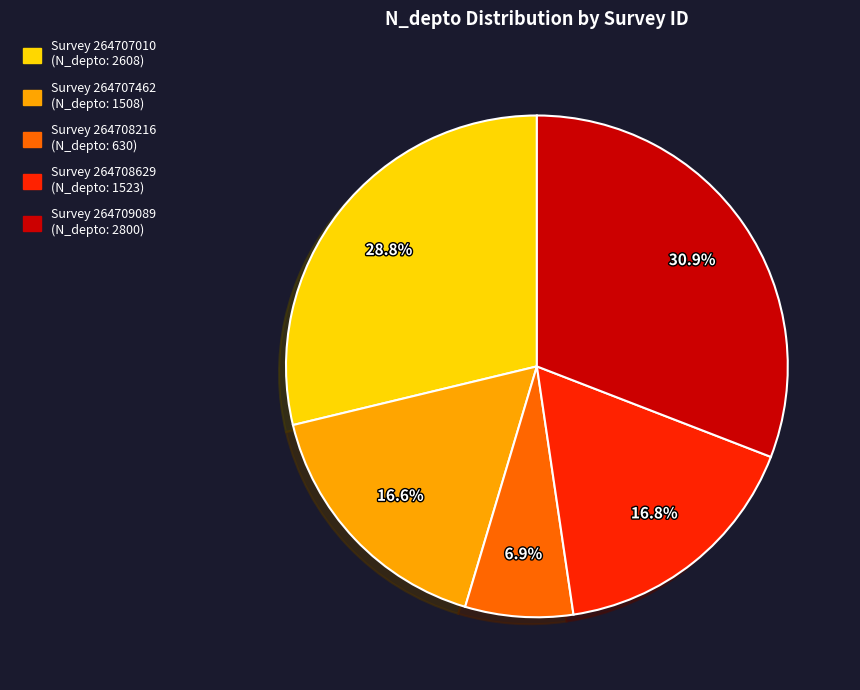

Is there any slice that represents more than half of the pie?

No